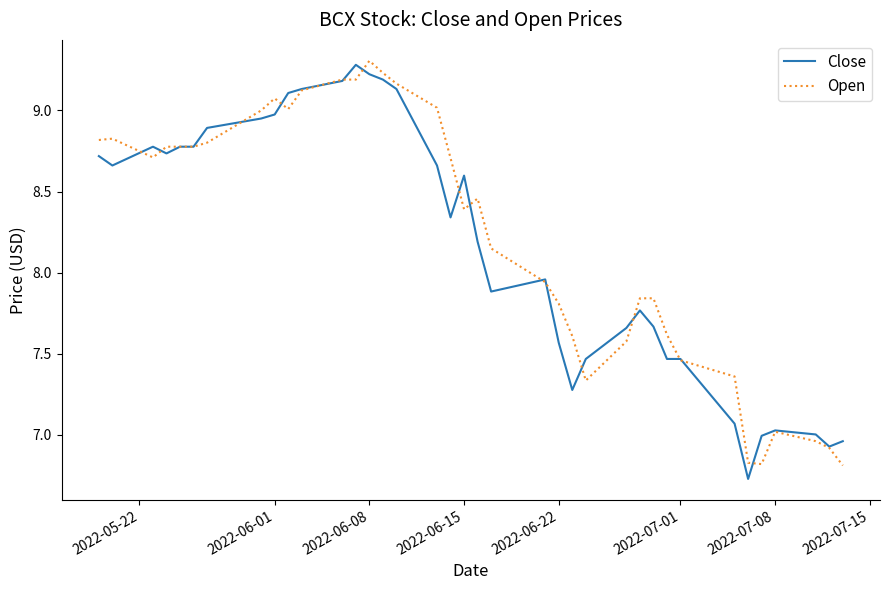

True or false: Close and Open cross at least once.

True